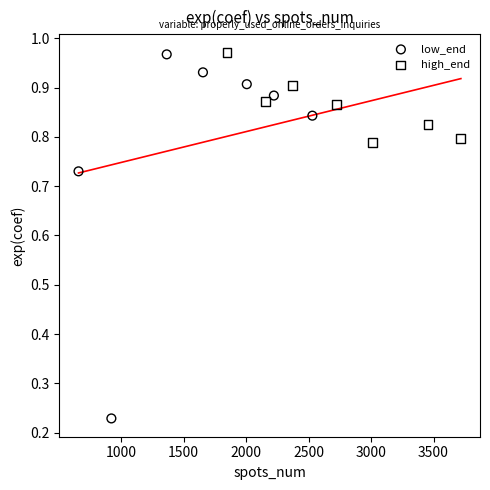

Which series has the widest spread of Y values?

low_end